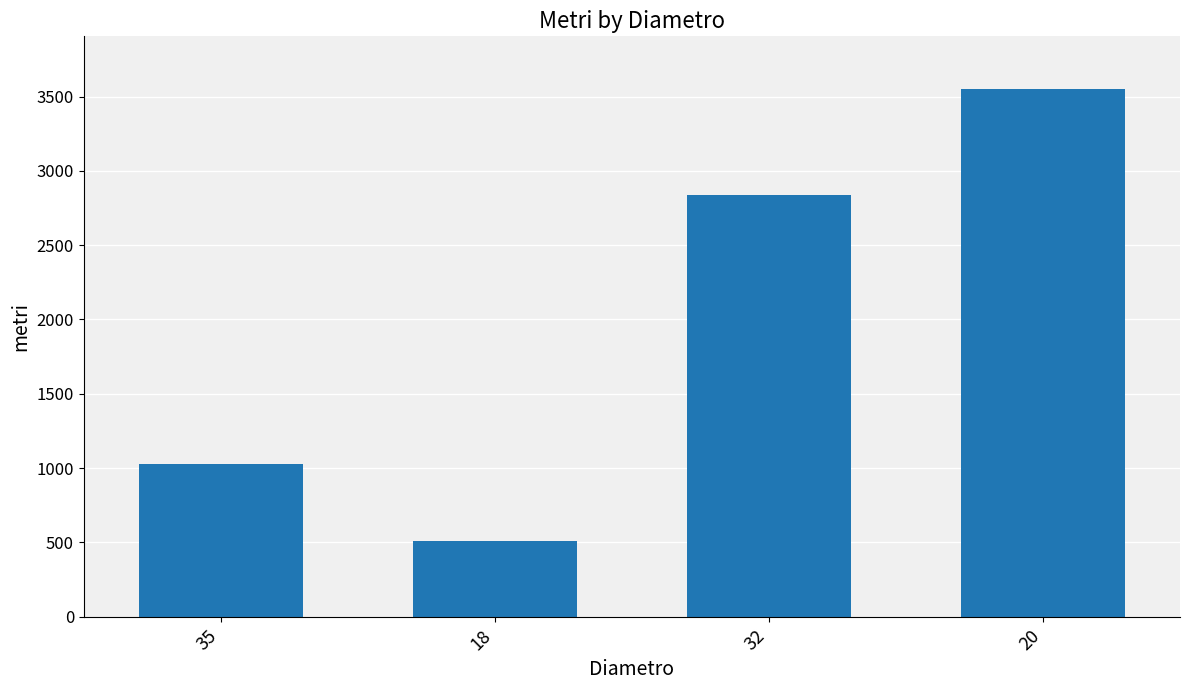

Reading right to left, what are all the values shown in this chart?

3550.0	2840.0	510.5	1026.5